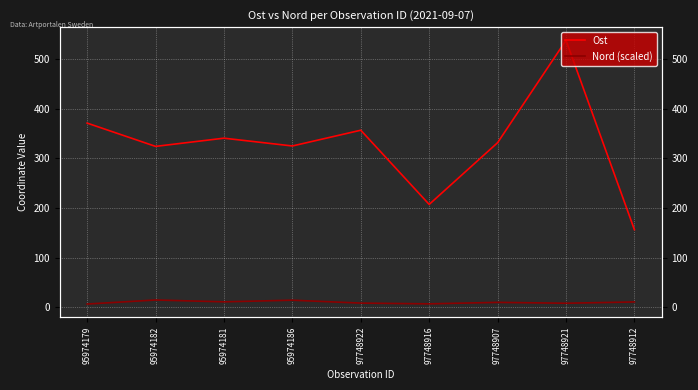

Reading left to right, transcribe all the data shown in this chart.

Ost: 95974179=371.2	95974182=324.3	95974181=340.9	95974186=325.2	97748922=356.9	97748916=207.5	97748907=331.8	97748921=537.9	97748912=156.6
Nord (scaled): 95974179=6.9	95974182=15.0	95974181=11.3	95974186=14.6	97748922=8.7	97748916=7.3	97748907=10.2	97748921=8.5	97748912=11.1